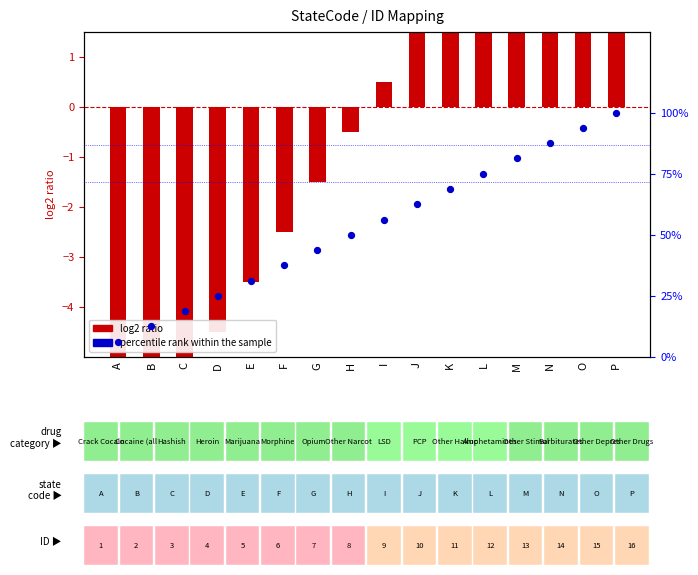

What are all the series names shown in the legend?

log2 ratio, percentile rank within the sample